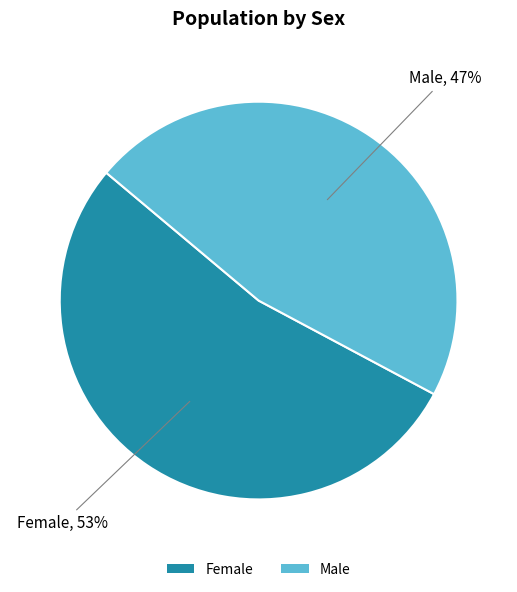

Is the sum of Male and Female greater than half?

Yes